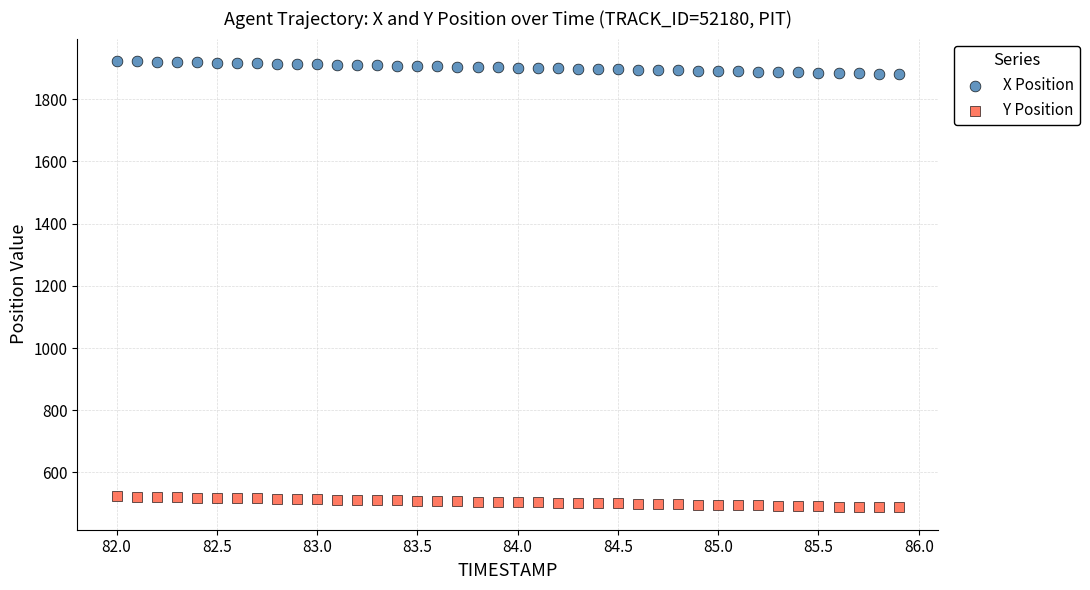

What are all the series names shown in the legend?

X Position, Y Position